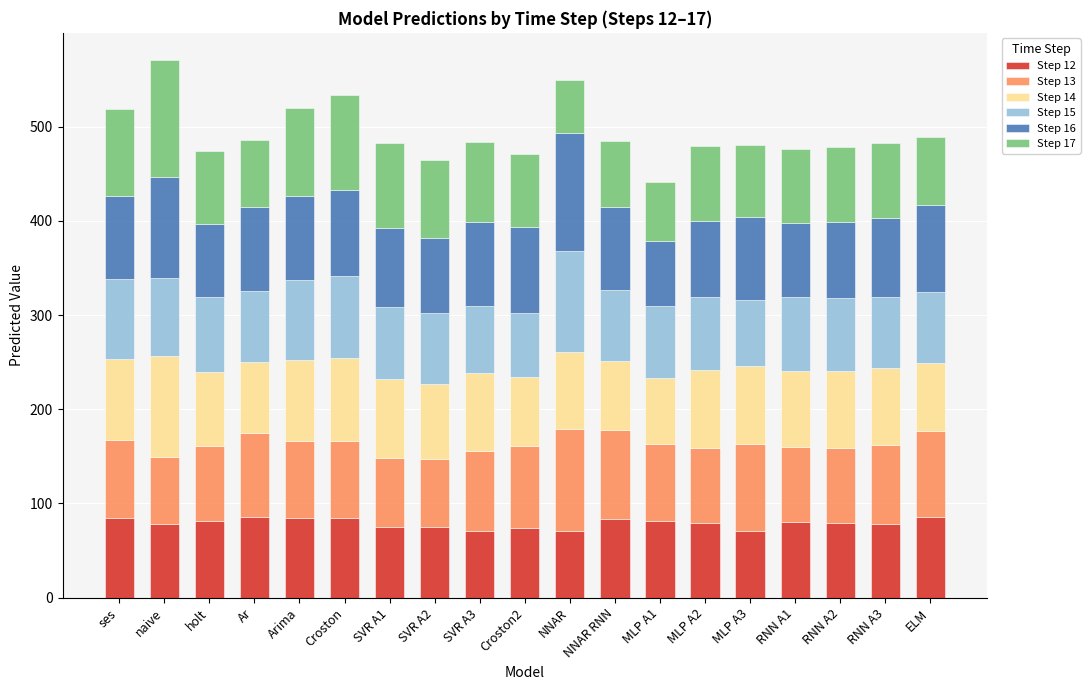

What are all the series names shown in the legend?

Step 12, Step 13, Step 14, Step 15, Step 16, Step 17